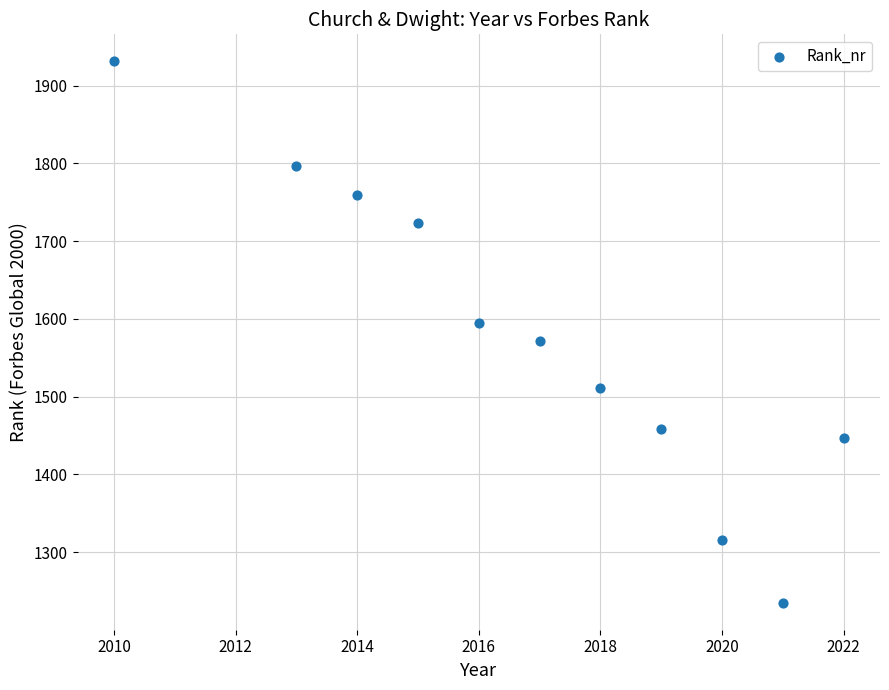

What is the range of Y values (max minus min)?

696